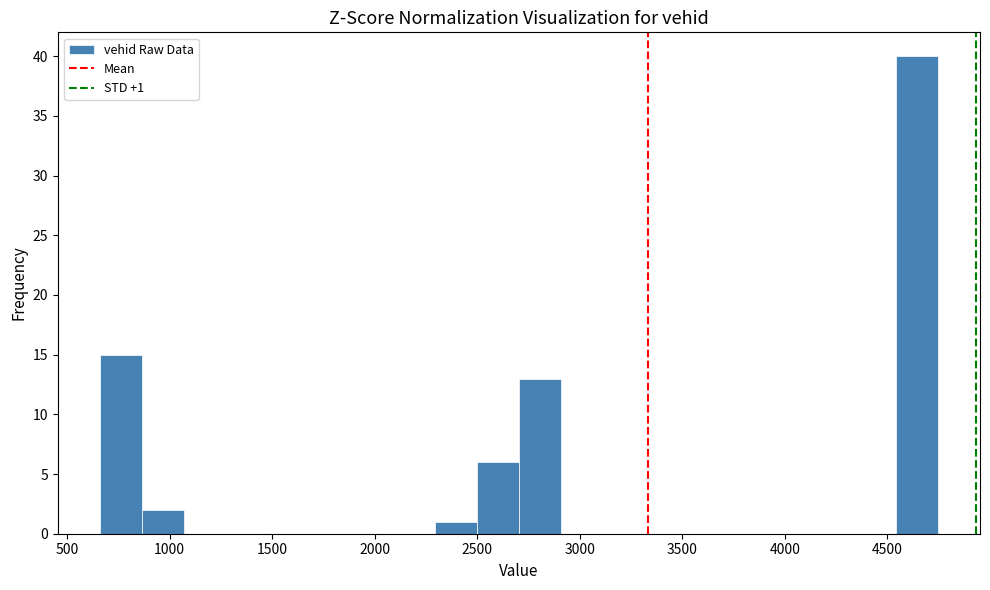

Over which range of the x-axis is the bar tallest?

4550 to 4750